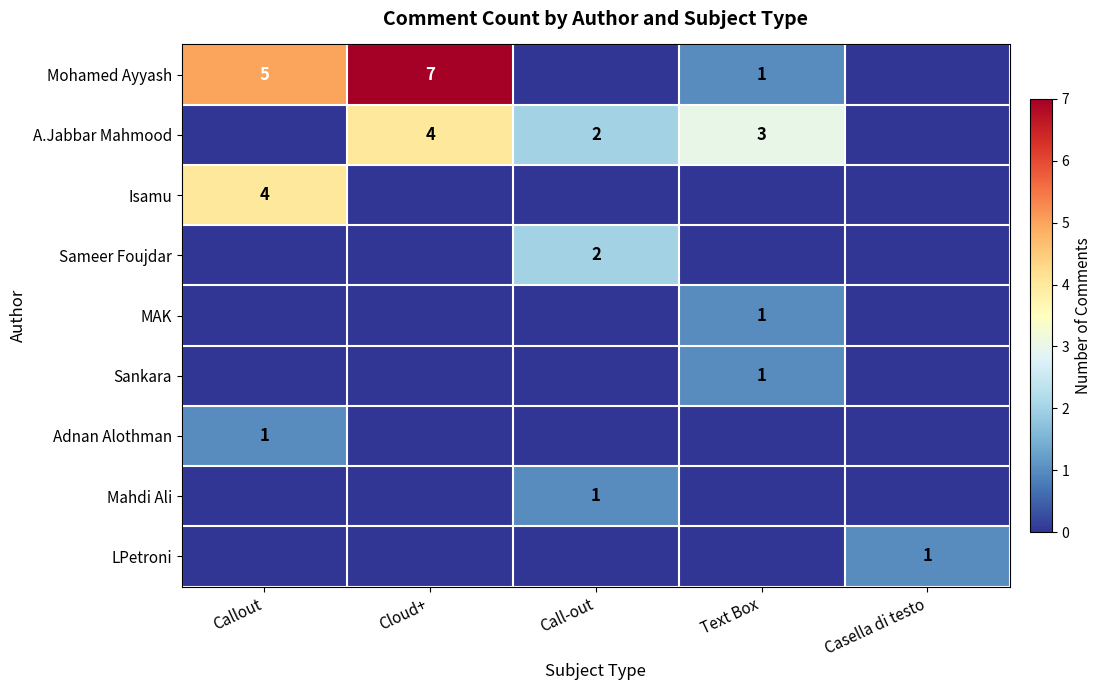

What is the difference between the highest and lowest values at Call-out?

2